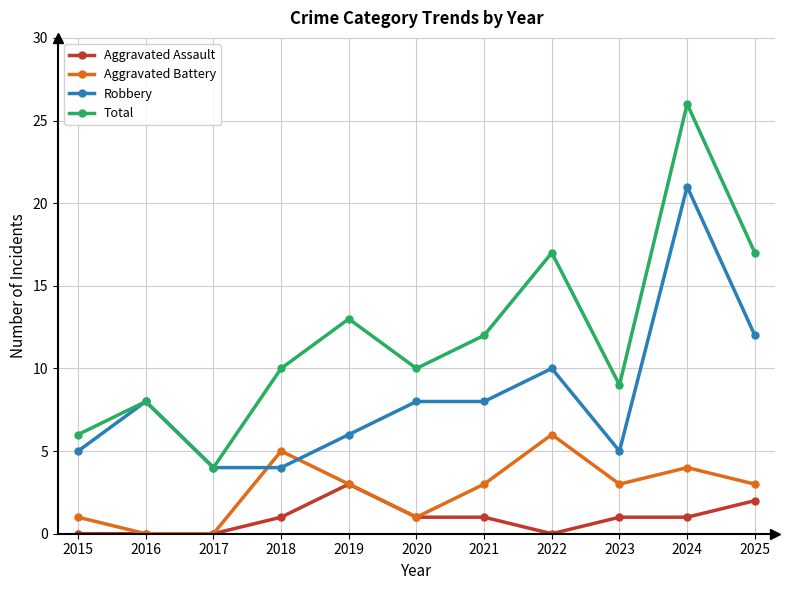

At which category does Total reach its first local valley?

2017